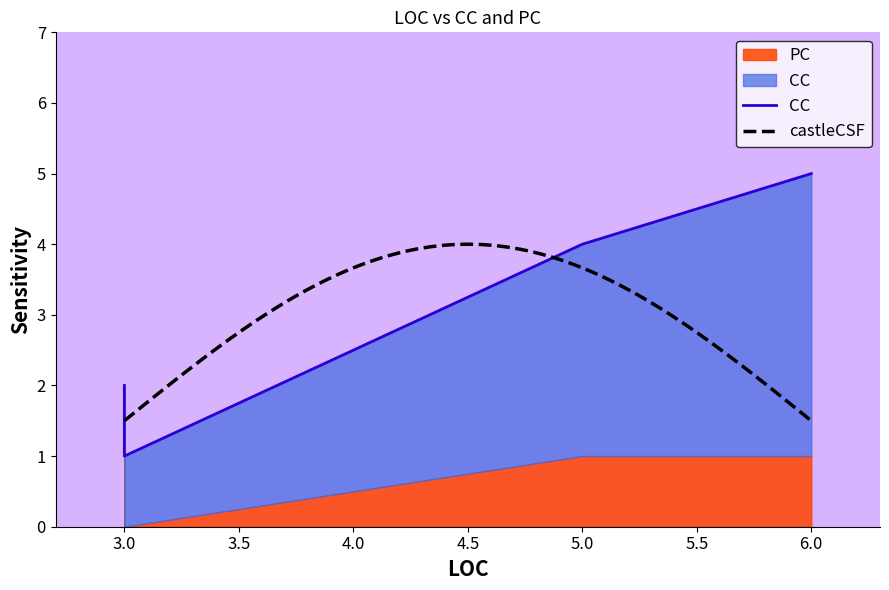

At which label does CC reach its peak?

6